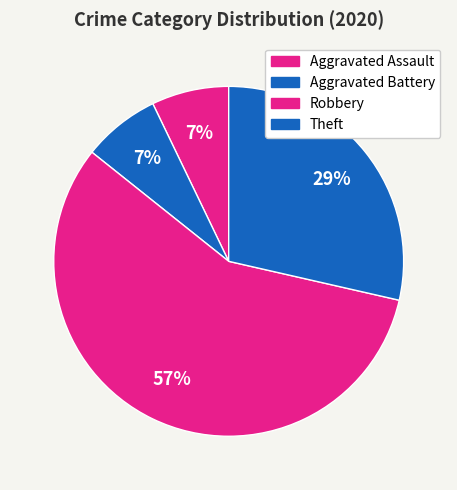

The Aggravated Assault slice represents 1% of the pie. True or false?

False